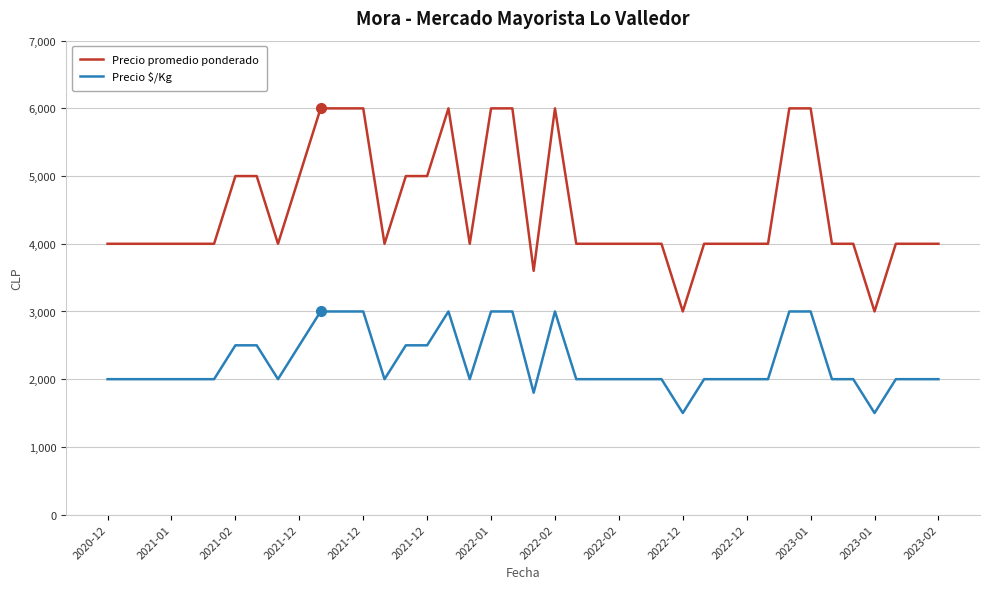

True or false: Precio promedio ponderado and Precio $/Kg cross at least once.

False